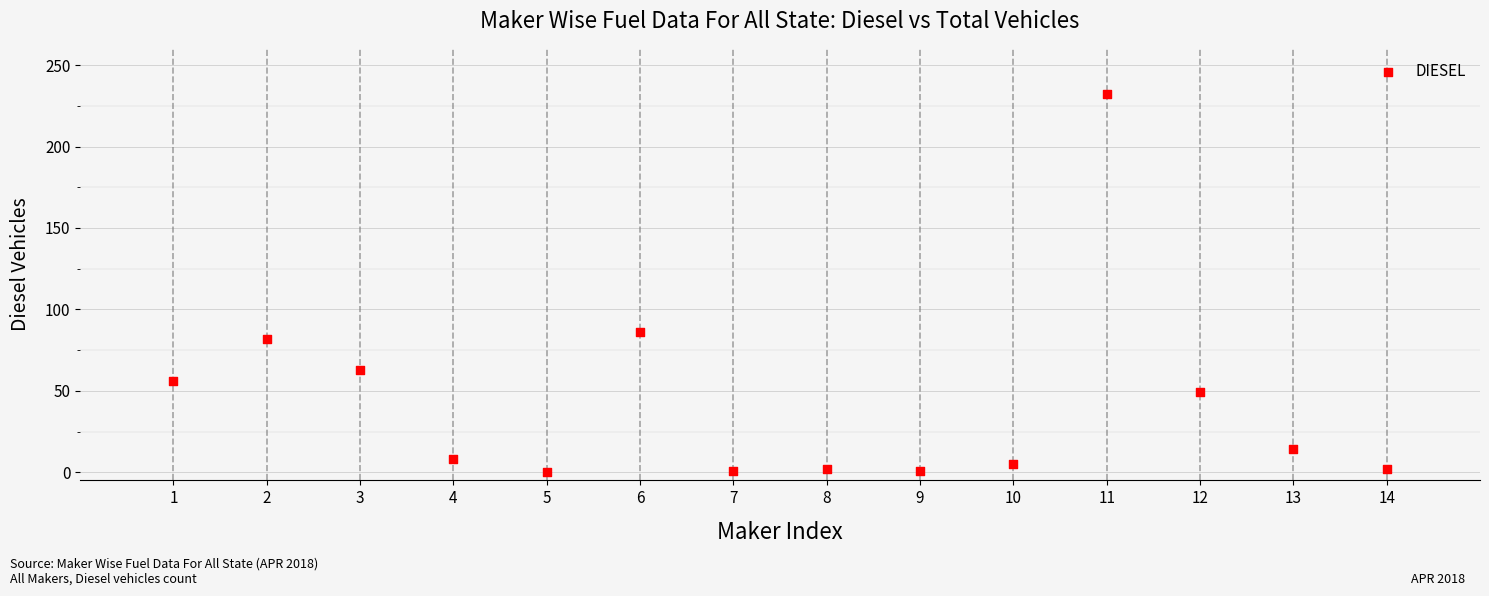

What Y value in the scatter plot is closest to 116?

86